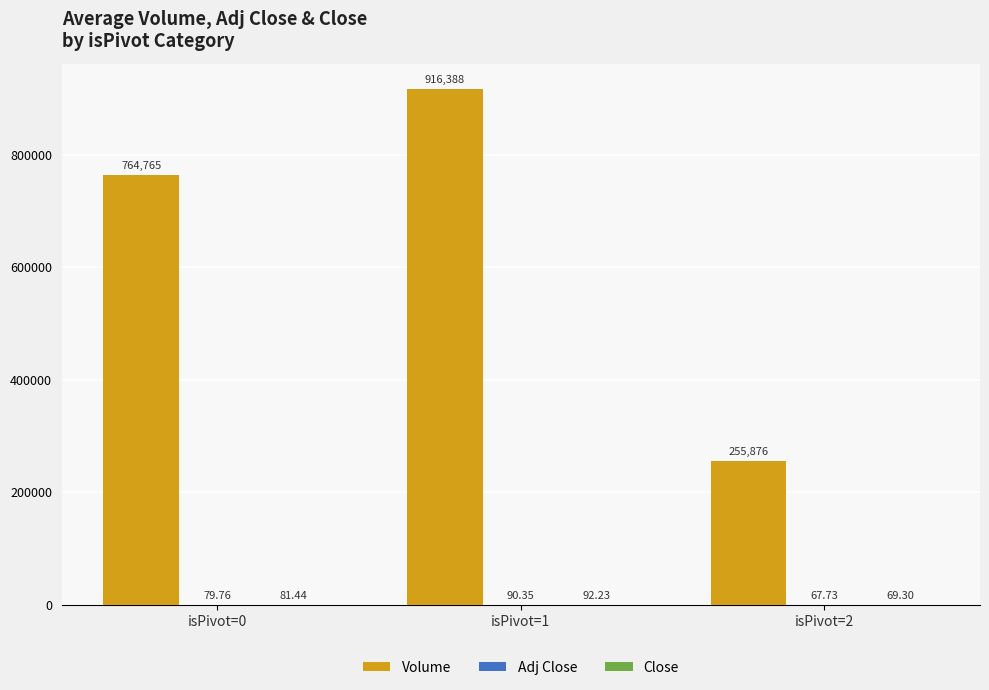

Which series has the largest total across all categories?

Volume